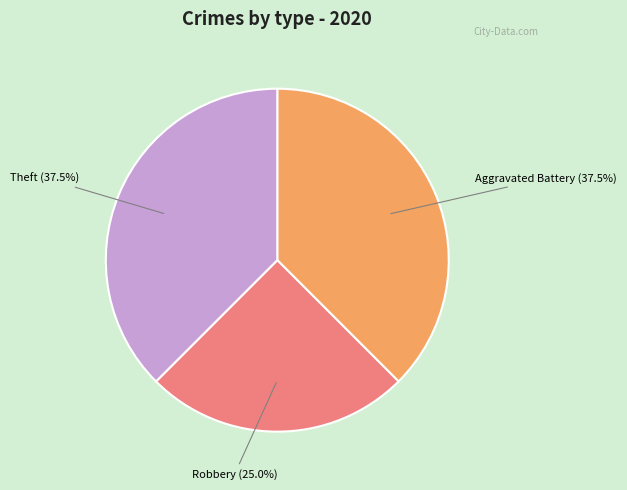

True or false: Aggravated Battery accounts for 29% of the total.

False